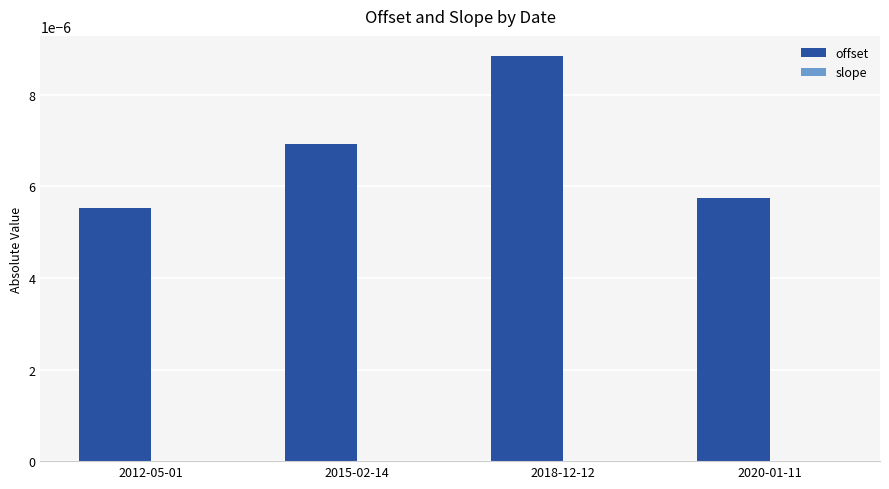

Which series has the largest total across all categories?

offset